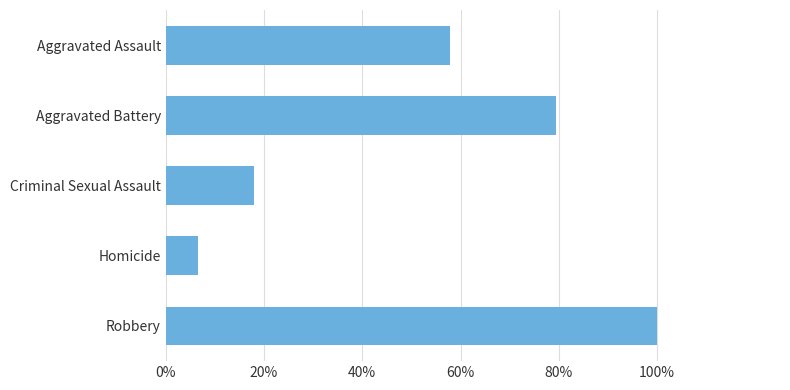

How many values are between 10622 and 46858?

3